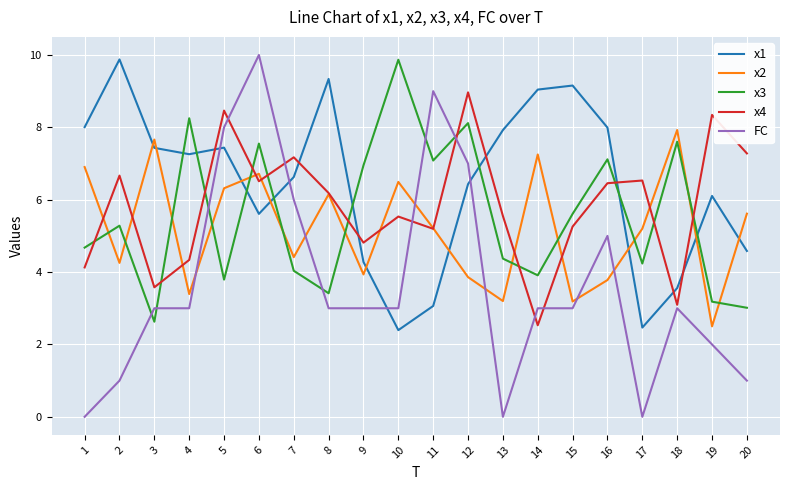

What is the total value across all series at 13?

21.0